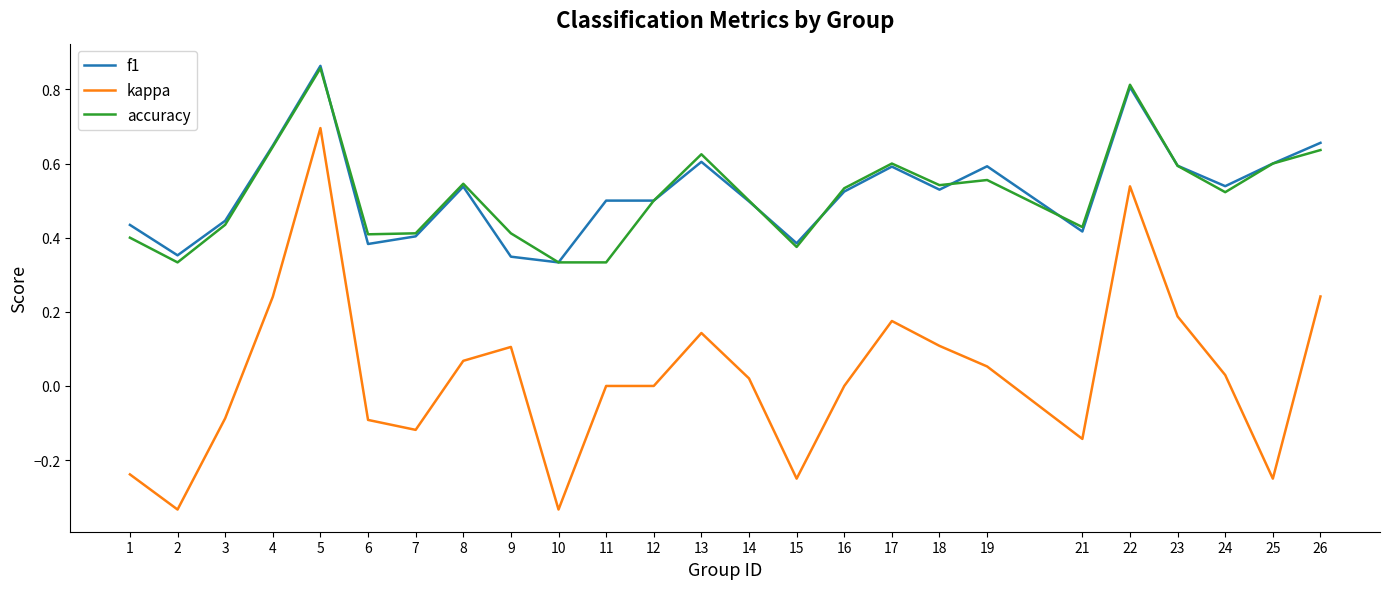

True or false: kappa and accuracy cross at least once.

False